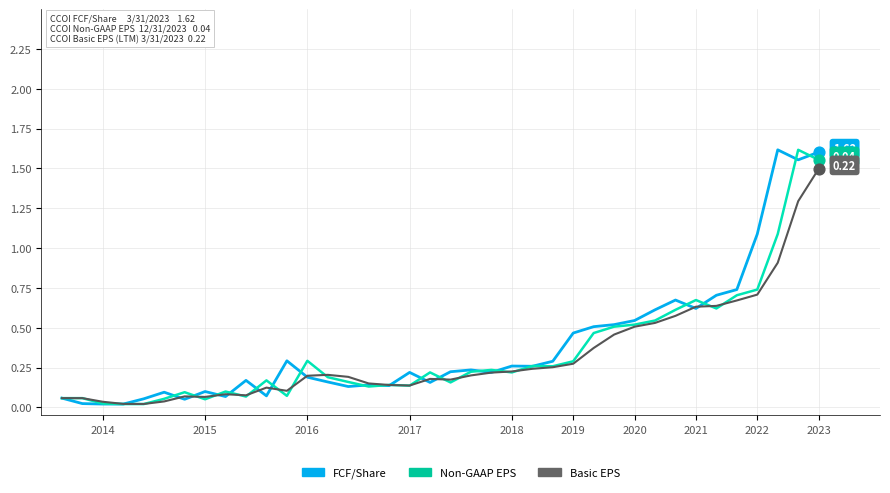

At which category is the sum across all series the highest?

2023